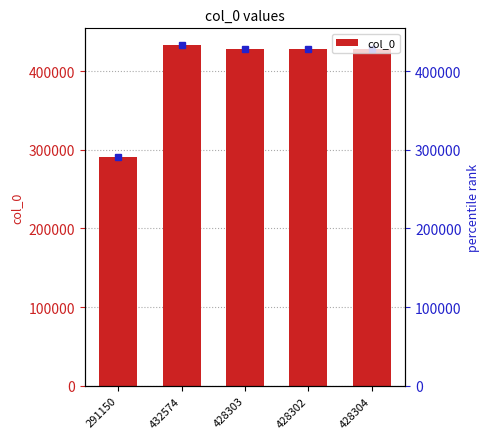

Does the chart contain any negative values?

No